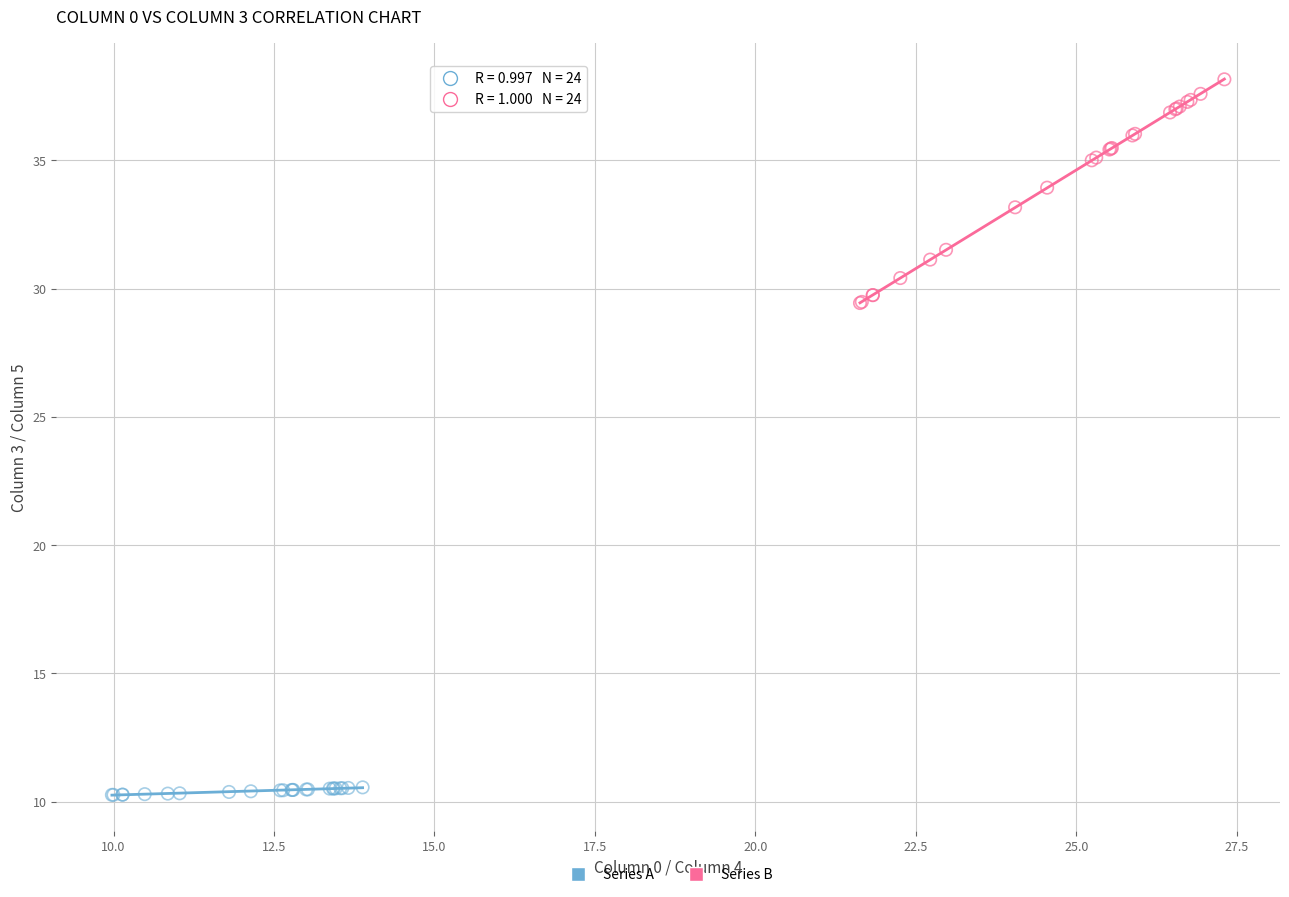

What are all the series names shown in the legend?

Series A, Series B